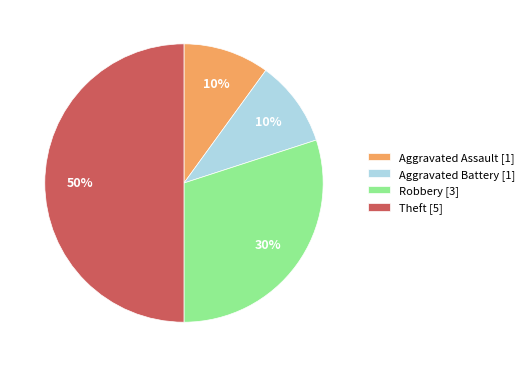

To the nearest percent, what is the average slice percentage?

25%